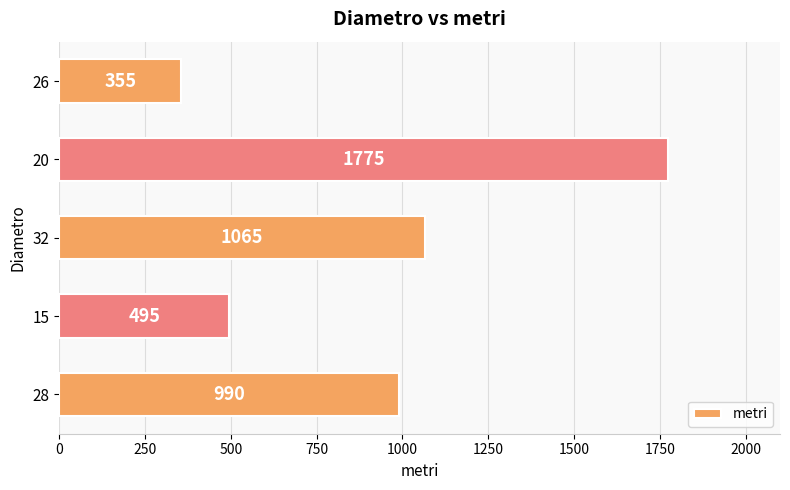

Reading top to bottom, transcribe all the data shown in this chart.

26=355	20=1775	32=1065	15=495	28=990